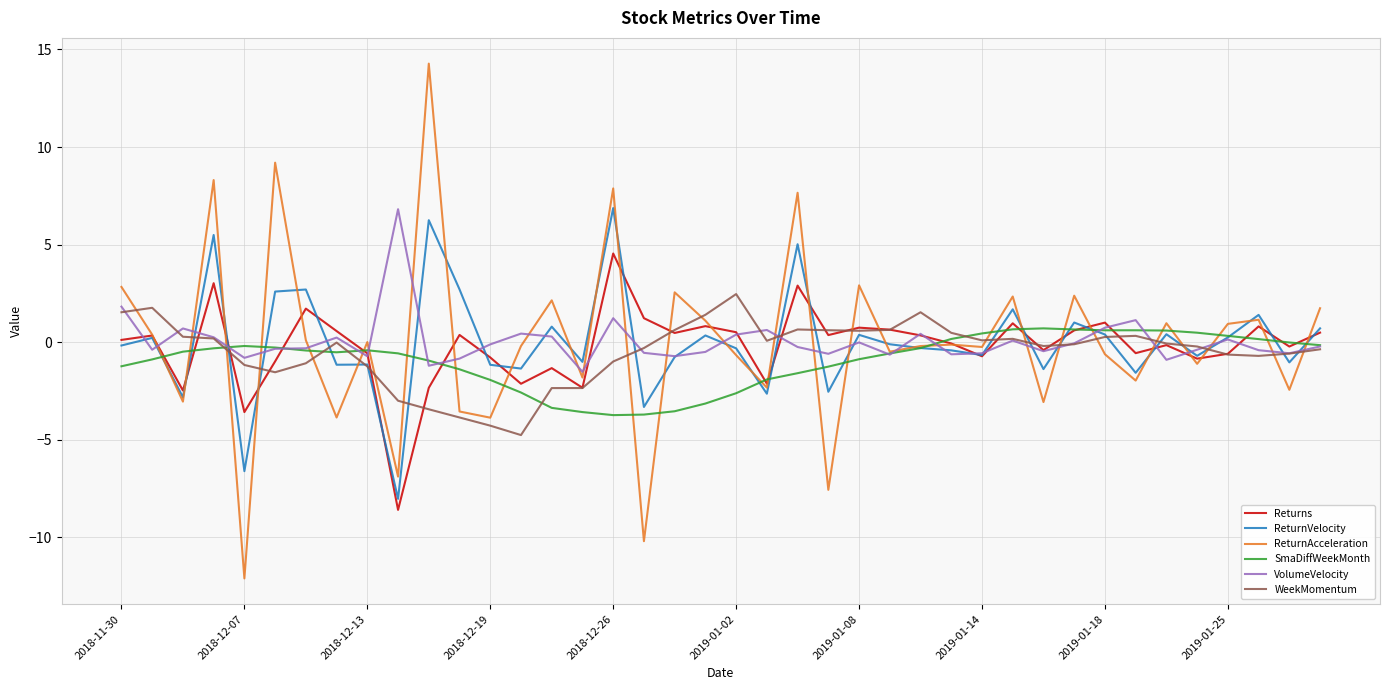

Which series has the largest range (max minus min)?

ReturnAcceleration